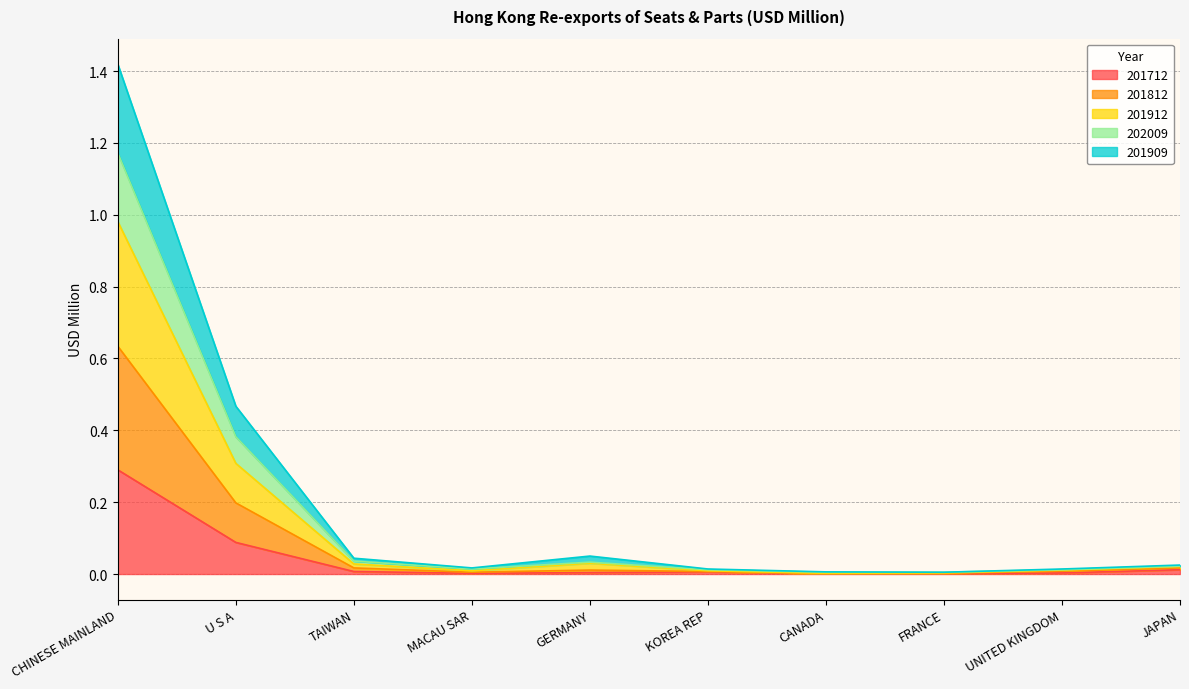

Which series has the widest spread of values?

201912